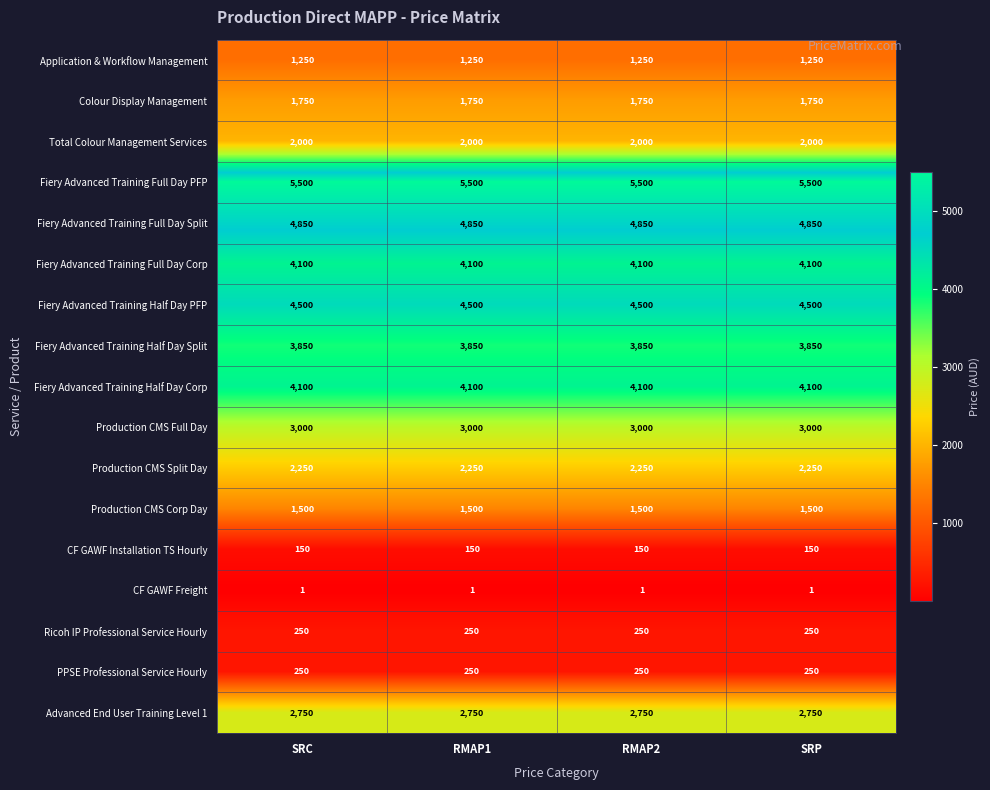

What is the lowest value of the Total Colour Management Services series?

2000